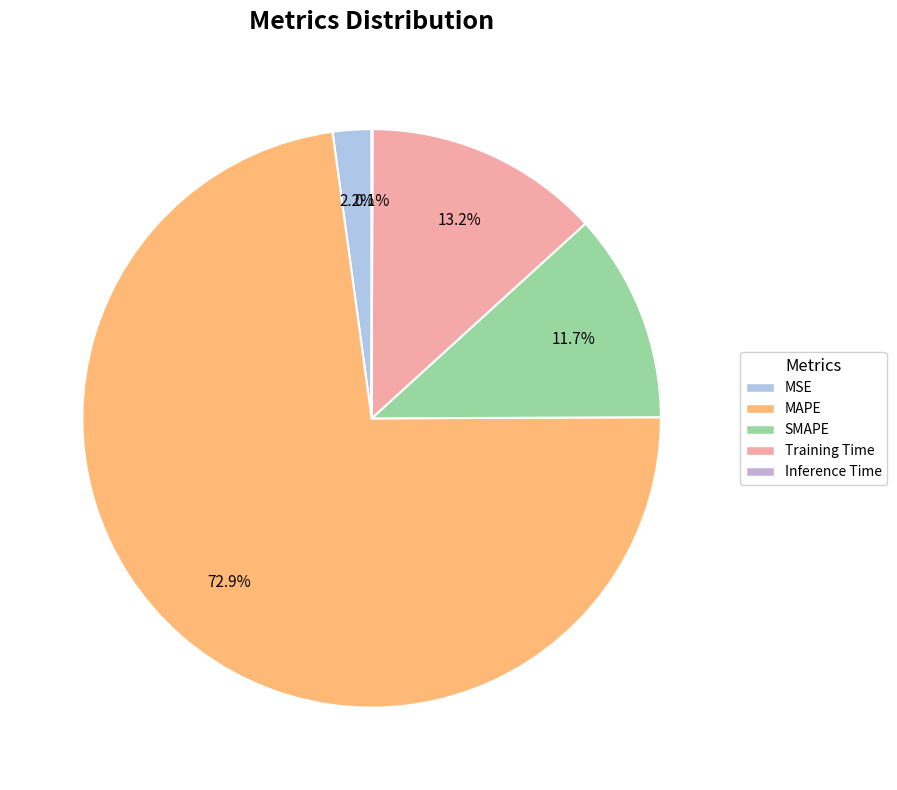

What is the total percentage of Training Time and SMAPE?

24.9%